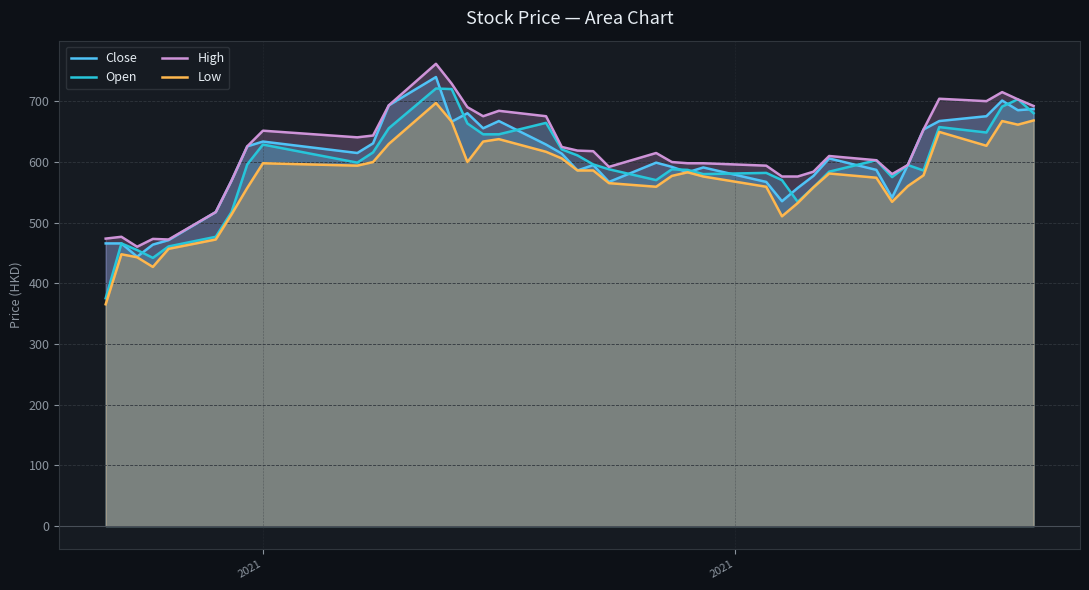

What is the lowest value of the Low series?

365.5